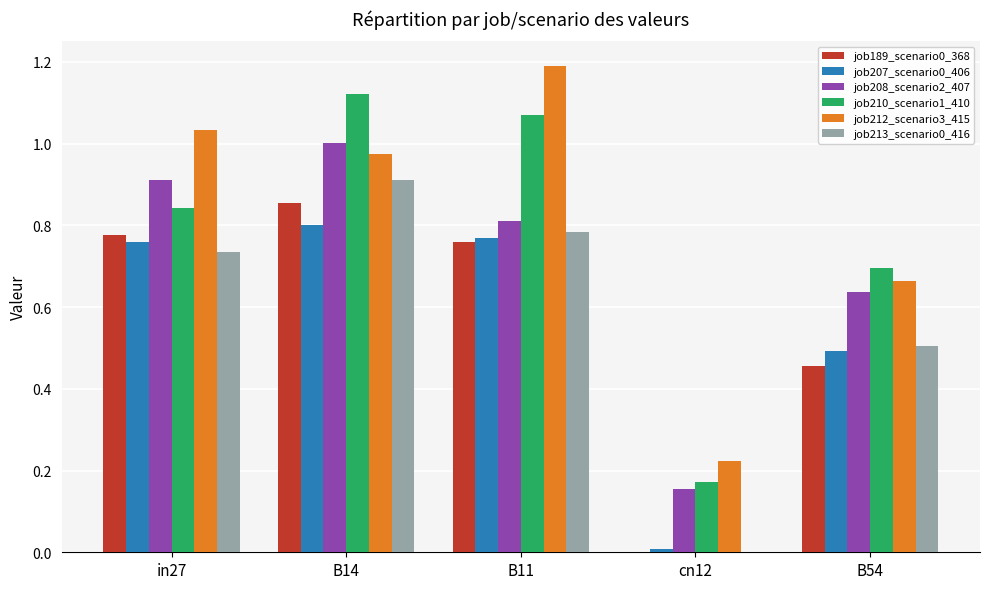

What is the sum of all job212_scenario3_415 values?

4.1